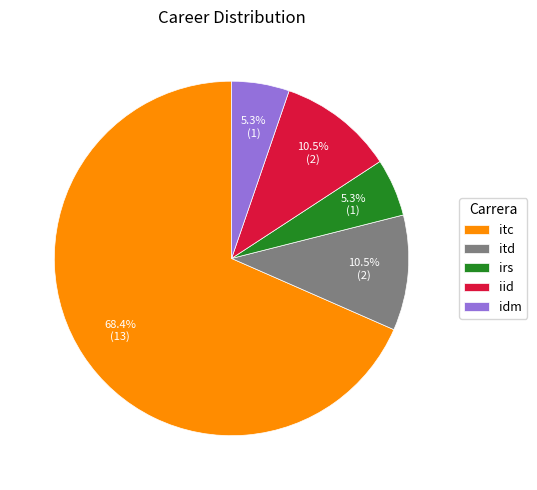

Which category has the biggest portion of the pie?

itc